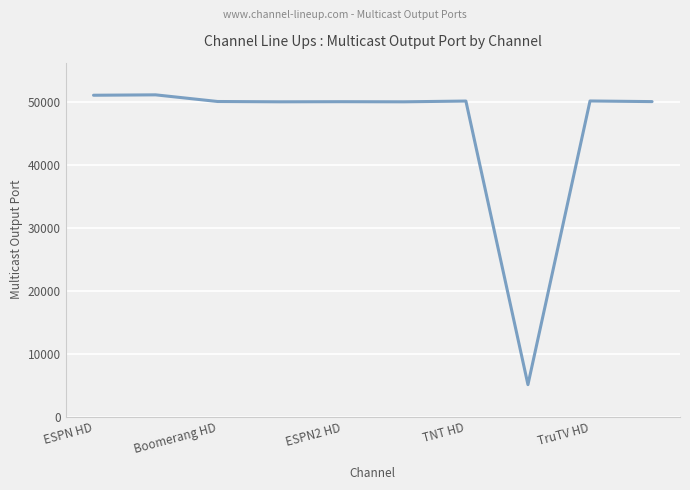

What is the difference between the maximum and minimum values?

46046